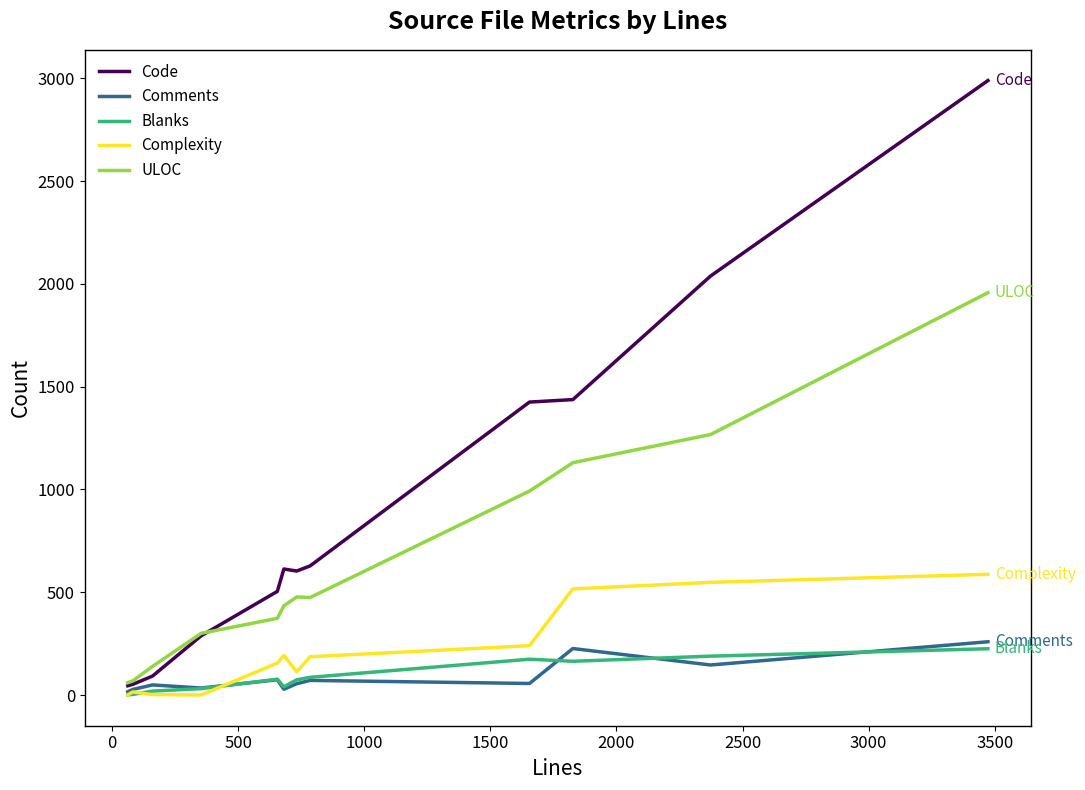

Which series has the largest total across all categories?

Code